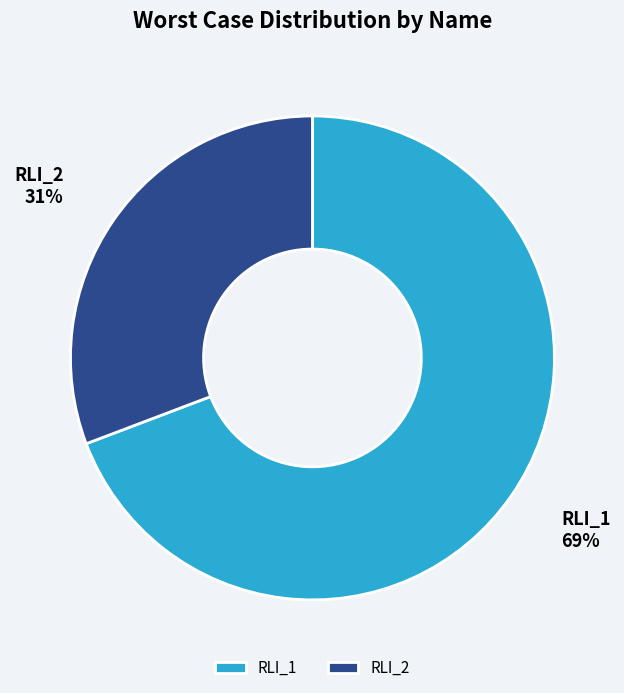

Is the sum of RLI_1 and RLI_2 greater than half?

Yes